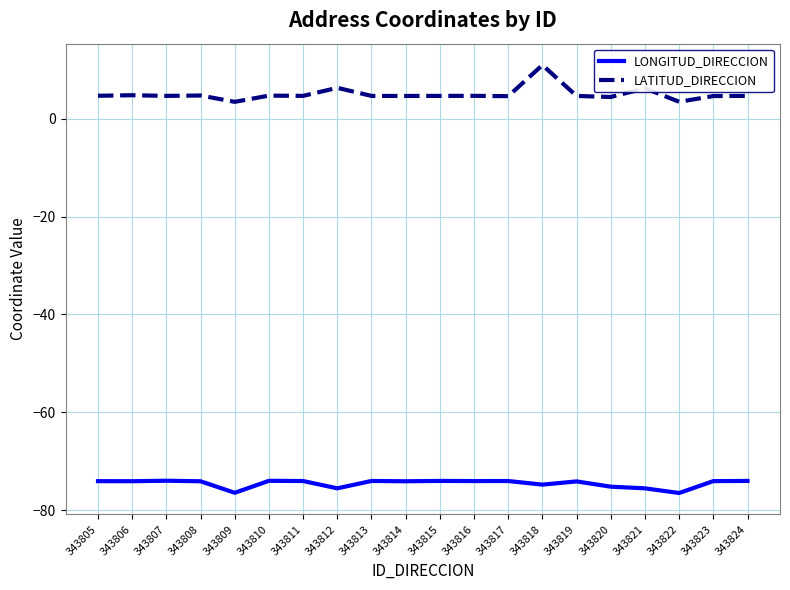

What is the sum of all LATITUD_DIRECCION values?

100.4